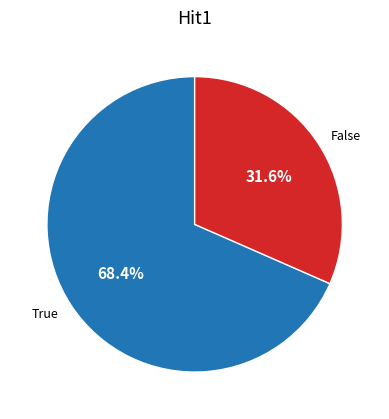

Is the sum of False and True greater than half?

Yes